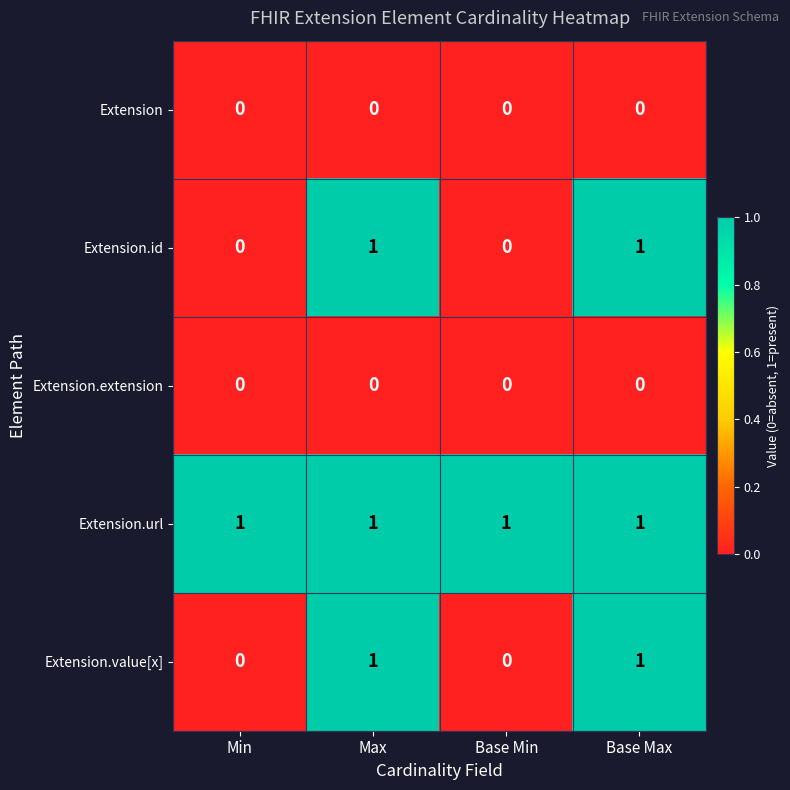

At how many categories does at least one series exceed 0?

4